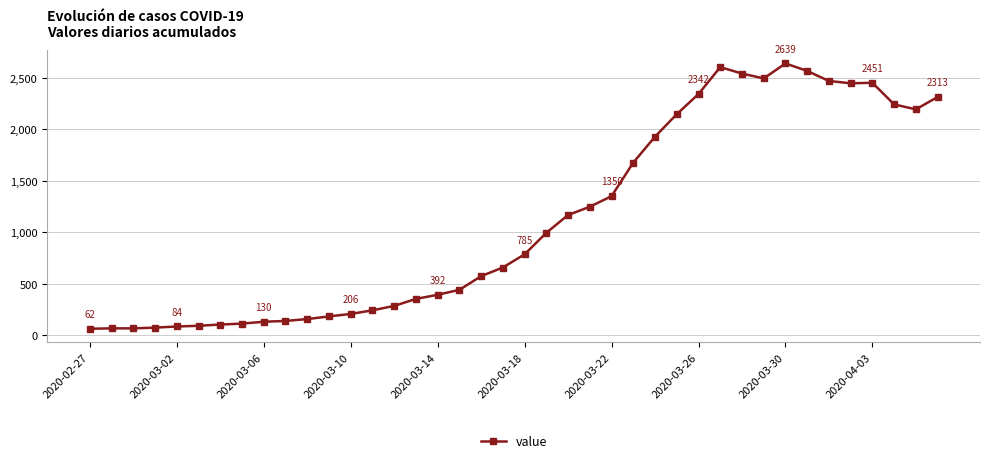

What is the value of the 22nd point from the left?

994